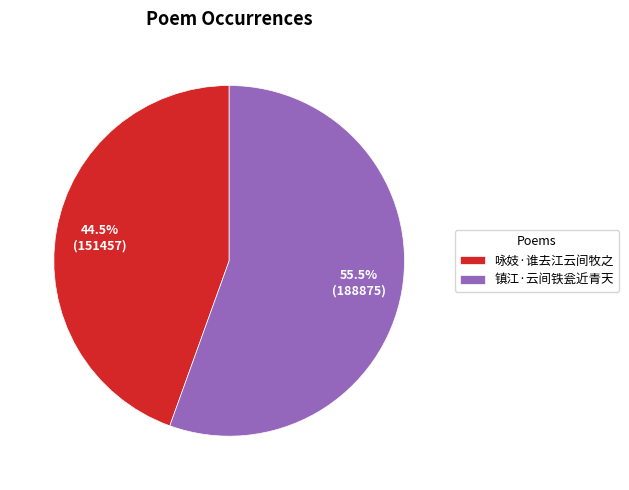

Do 镇江·云间铁瓮近青天 and 咏妓·谁去江云间牧之 together represent more than half of the pie?

Yes